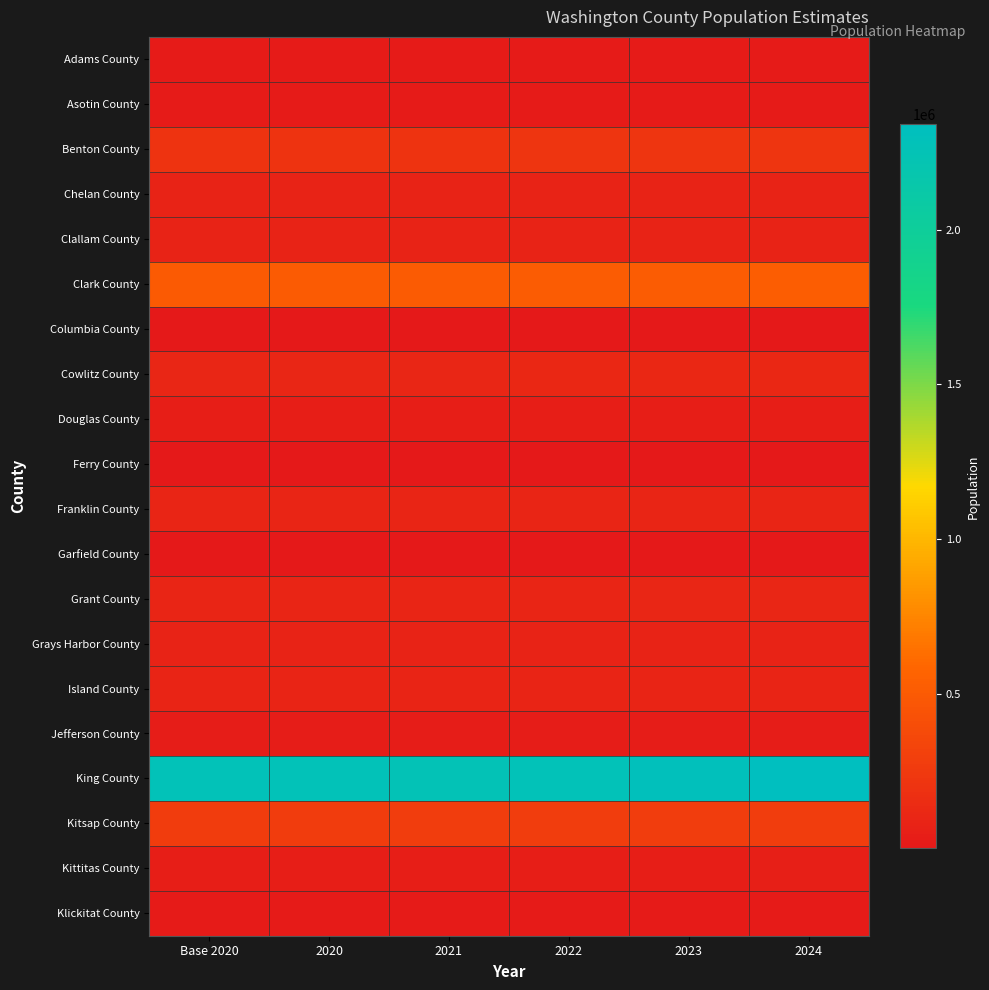

Reading left to right, transcribe all the data shown in this chart.

Adams County: Base 2020=20610	2020=20609	2021=20653	2022=20843	2023=20857	2024=21039
Asotin County: Base 2020=22288	2020=22328	2021=22476	2022=22497	2023=22510	2024=22523
Benton County: Base 2020=206869	2020=207426	2021=210627	2022=212838	2023=215445	2024=218190
Chelan County: Base 2020=79144	2020=79307	2021=79854	2022=80032	2023=80439	2024=81228
Clallam County: Base 2020=77159	2020=77365	2021=78476	2022=77675	2023=77589	2024=77958
Clark County: Base 2020=503308	2020=505363	2021=512662	2022=517036	2023=522467	2024=527269
Columbia County: Base 2020=3954	2020=3953	2021=4019	2022=4018	2023=4055	2024=4025
Cowlitz County: Base 2020=110736	2020=111021	2021=111701	2022=112058	2023=113040	2024=113982
Douglas County: Base 2020=42933	2020=43032	2021=43847	2022=44147	2023=45010	2024=45795
Ferry County: Base 2020=7179	2020=7197	2021=7290	2022=7435	2023=7472	2024=7543
Franklin County: Base 2020=96747	2020=97152	2021=98107	2022=98461	2023=99554	2024=101238
Garfield County: Base 2020=2287	2020=2297	2021=2348	2022=2355	2023=2360	2024=2404
Grant County: Base 2020=99125	2020=99445	2021=100437	2022=101308	2023=103088	2024=104717
Grays Harbor County: Base 2020=75639	2020=75863	2021=76859	2022=77080	2023=77570	2024=77893
Island County: Base 2020=86859	2020=87007	2021=87581	2022=86744	2023=86369	2024=86478
Jefferson County: Base 2020=32970	2020=33061	2021=33558	2022=33597	2023=33725	2024=33944
King County: Base 2020=2269666	2020=2274349	2021=2253242	2022=2271238	2023=2296813	2024=2340211
Kitsap County: Base 2020=275618	2020=275832	2021=276629	2022=277876	2023=277650	2024=281420
Kittitas County: Base 2020=46535	2020=46823	2021=45653	2022=47368	2023=47845	2024=48172
Klickitat County: Base 2020=22735	2020=22820	2021=23177	2022=23248	2023=23688	2024=24124